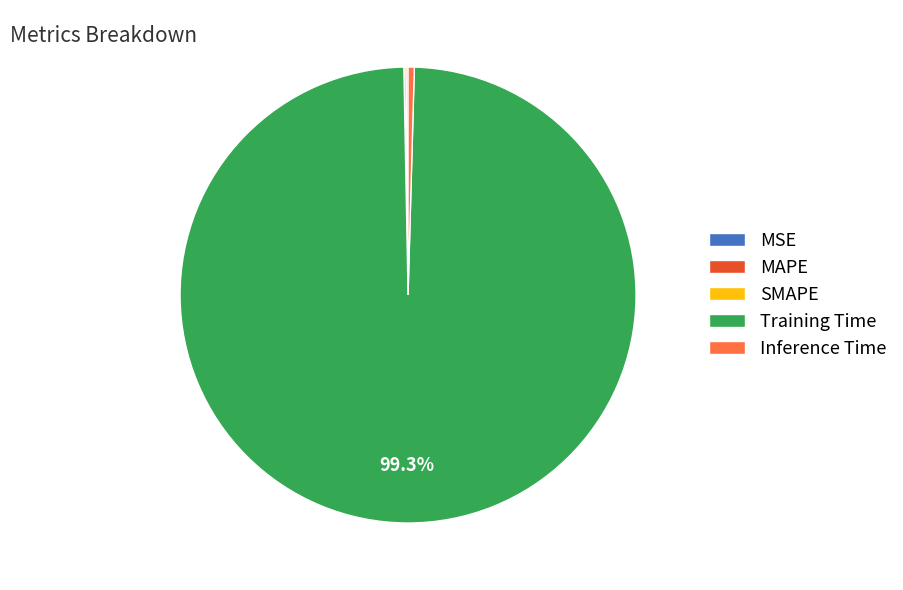

Does any single category account for the majority?

Yes